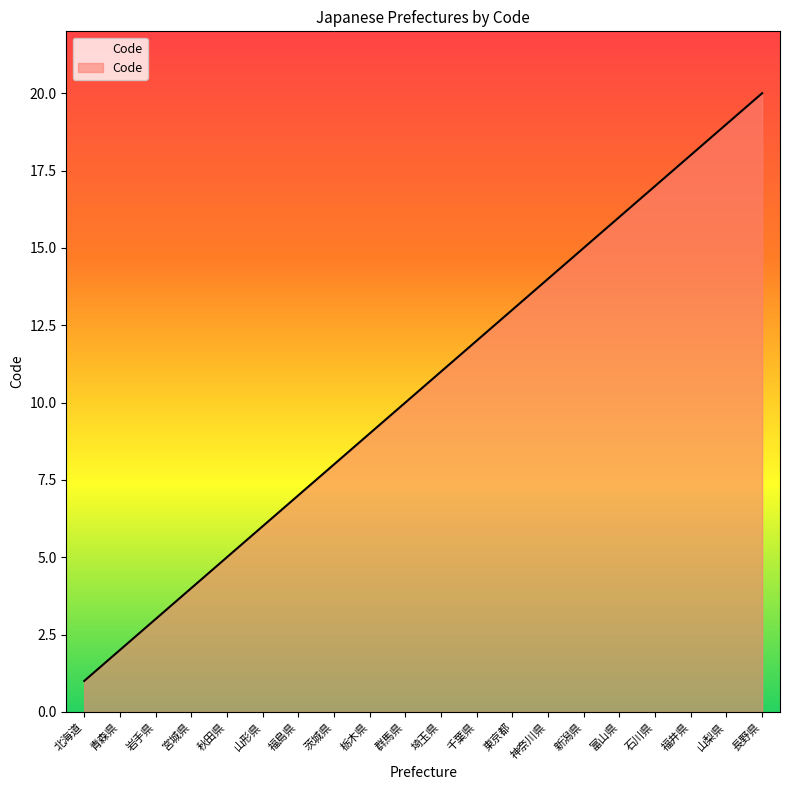

Which category has the highest value across all series?

長野県